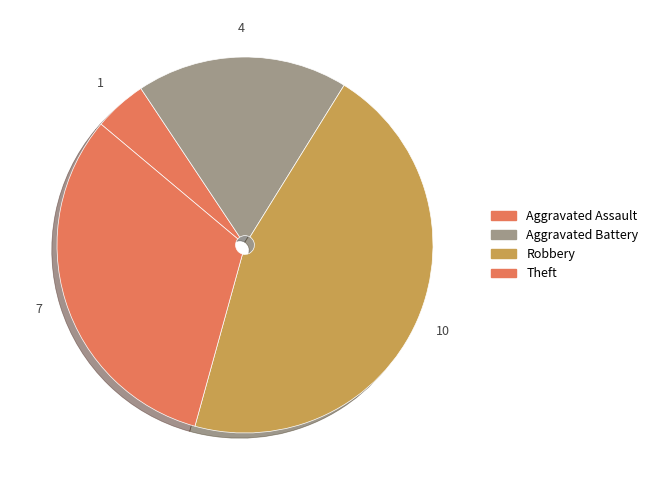

Is Theft the majority of the pie?

No